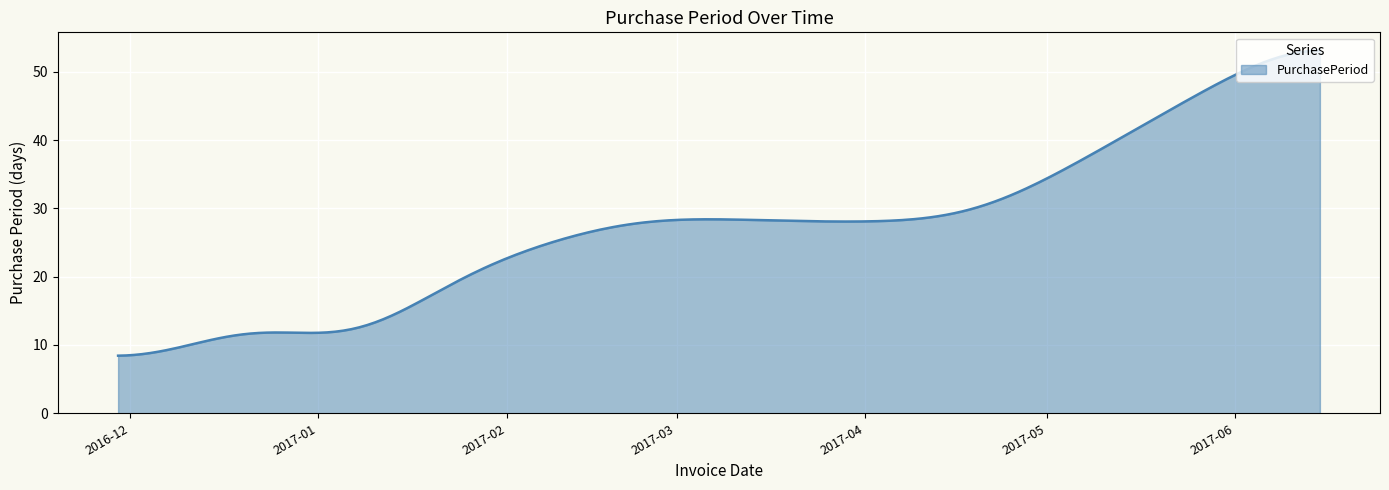

What is the difference between the maximum and minimum values?

44.7